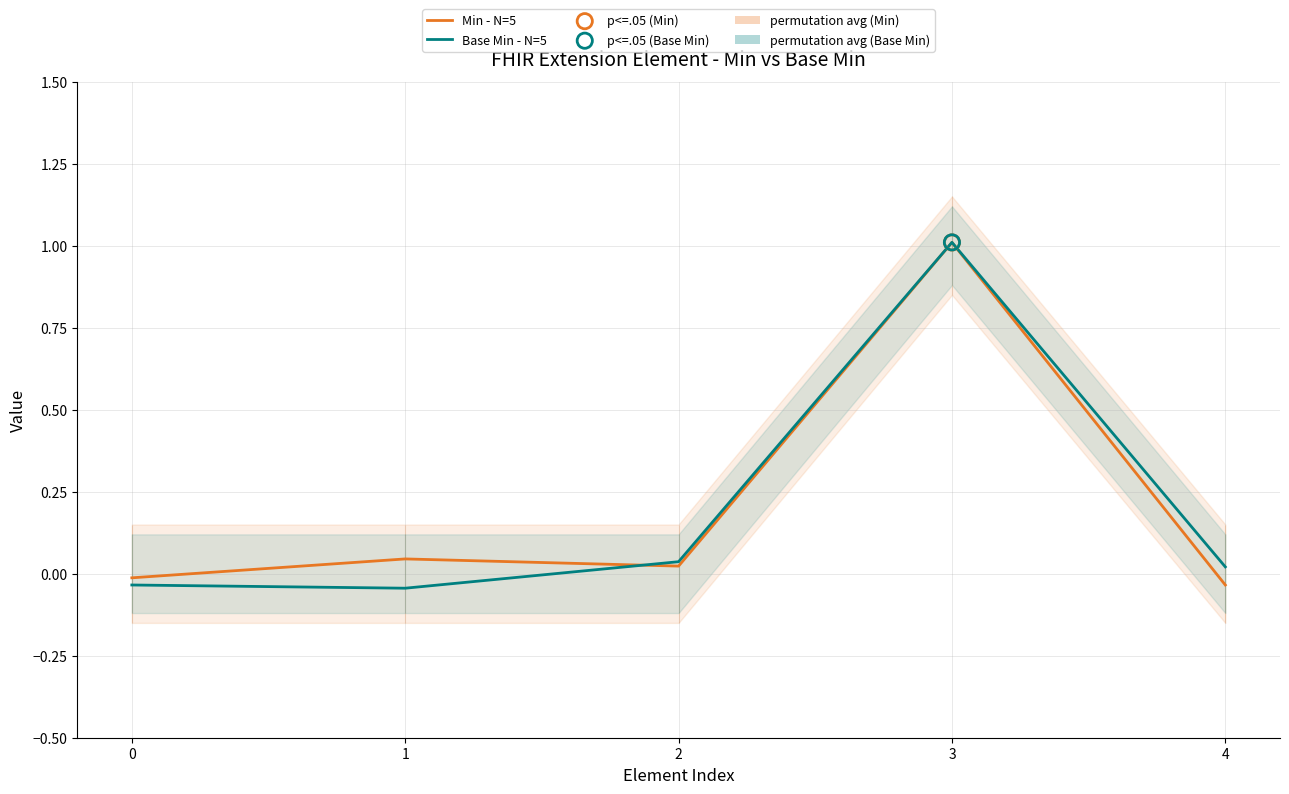

Is the value of Base Min - N=5 at 0 greater than the value of Min - N=5 at 4?

No